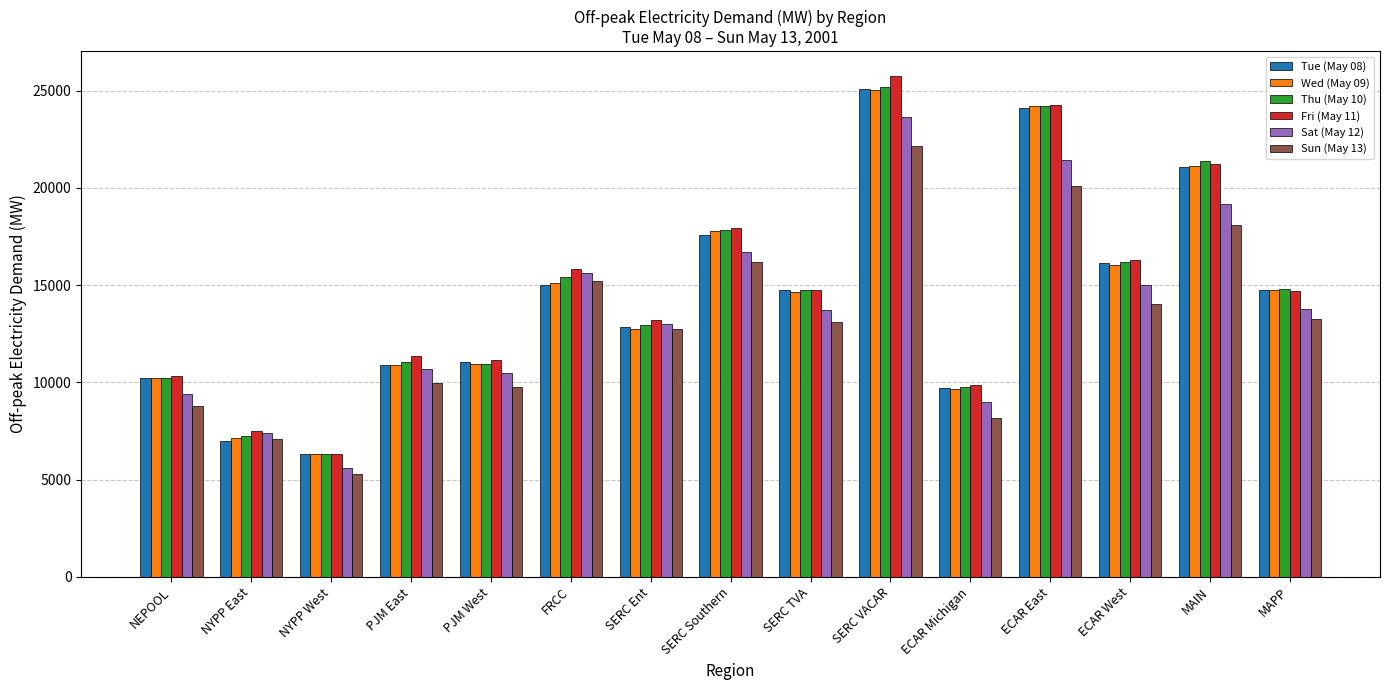

What is the total value across all series at NEPOOL?

59241.6